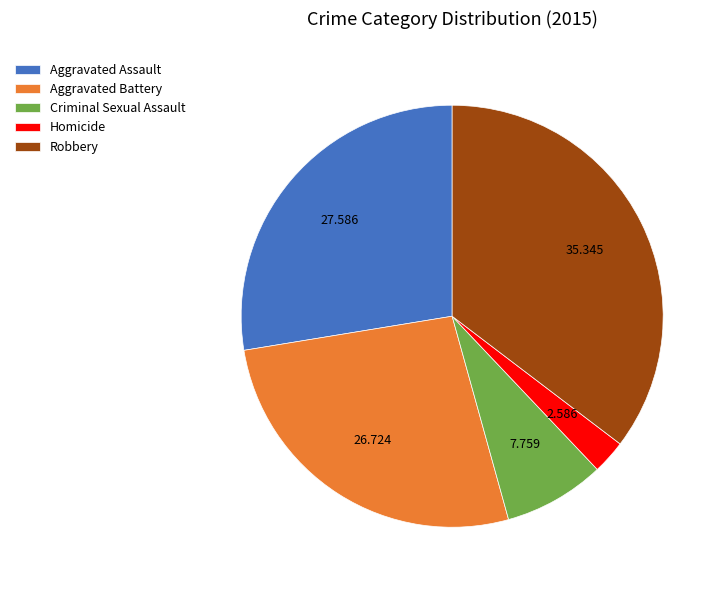

Which category has the biggest portion of the pie?

Robbery